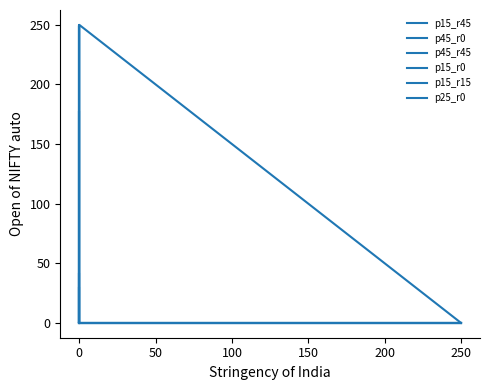

Is it true that p15_r0 equals 0 at 0?

True